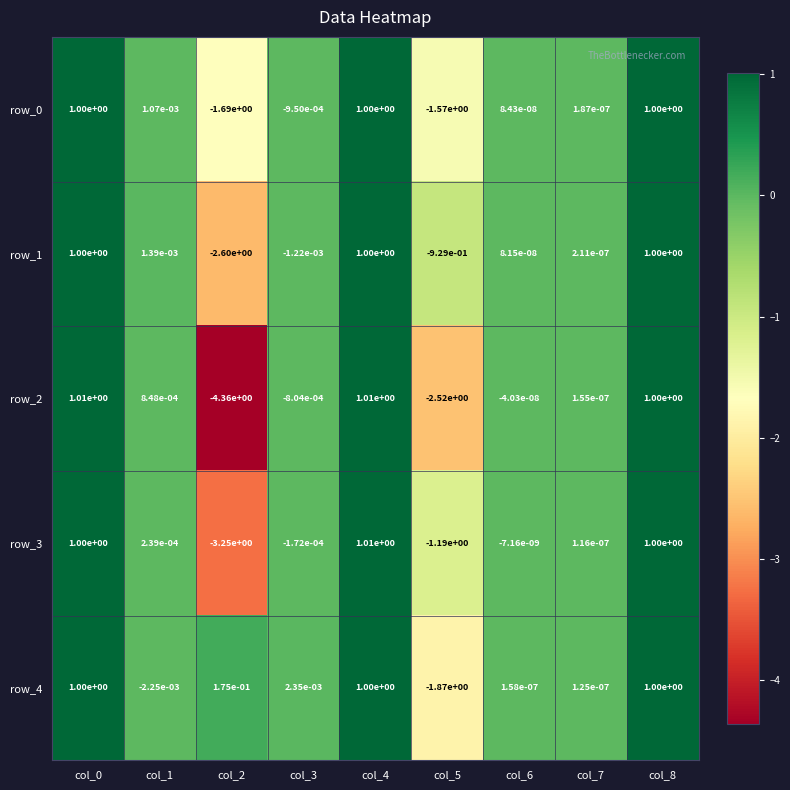

How many positive values does the row_4 series have?

7